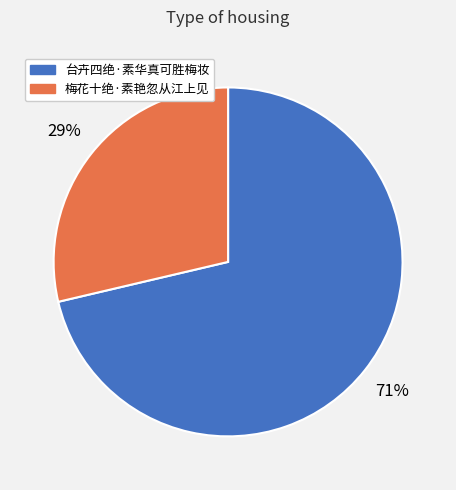

Between 梅花十绝·素艳忽从江上见 and 台卉四绝·素华真可胜梅妆, which is larger?

台卉四绝·素华真可胜梅妆